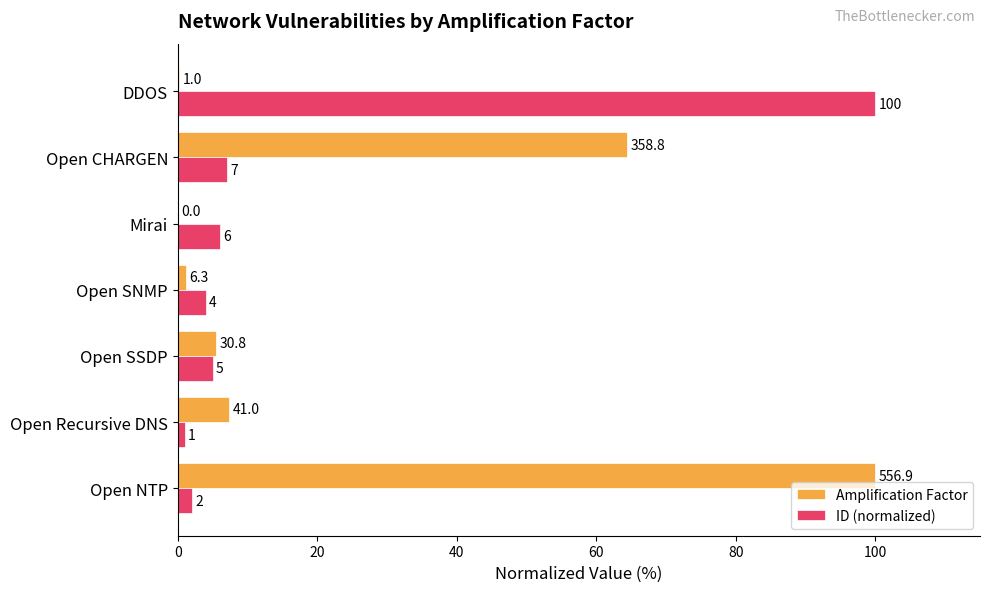

True or false: Amplification Factor has a value of 0.0 at Mirai.

True